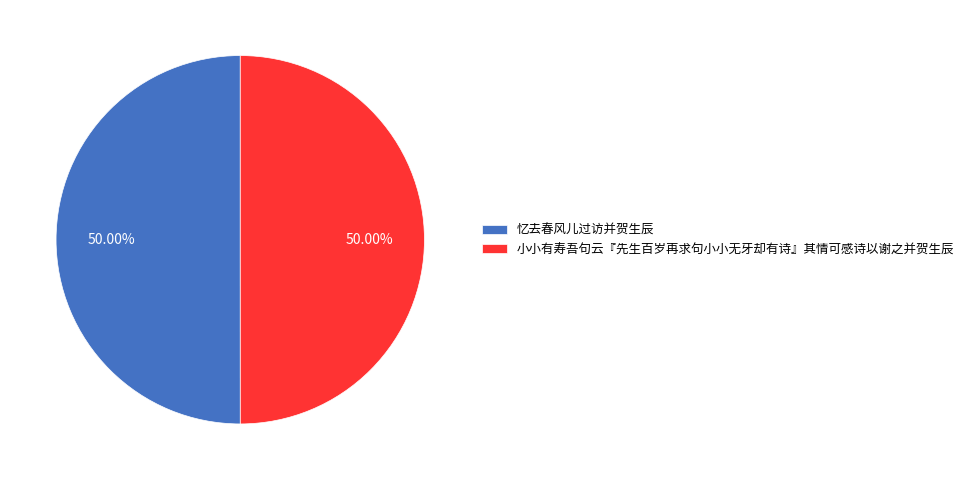

To the nearest percent, what portion does 忆去春风儿过访并贺生辰 represent?

50%